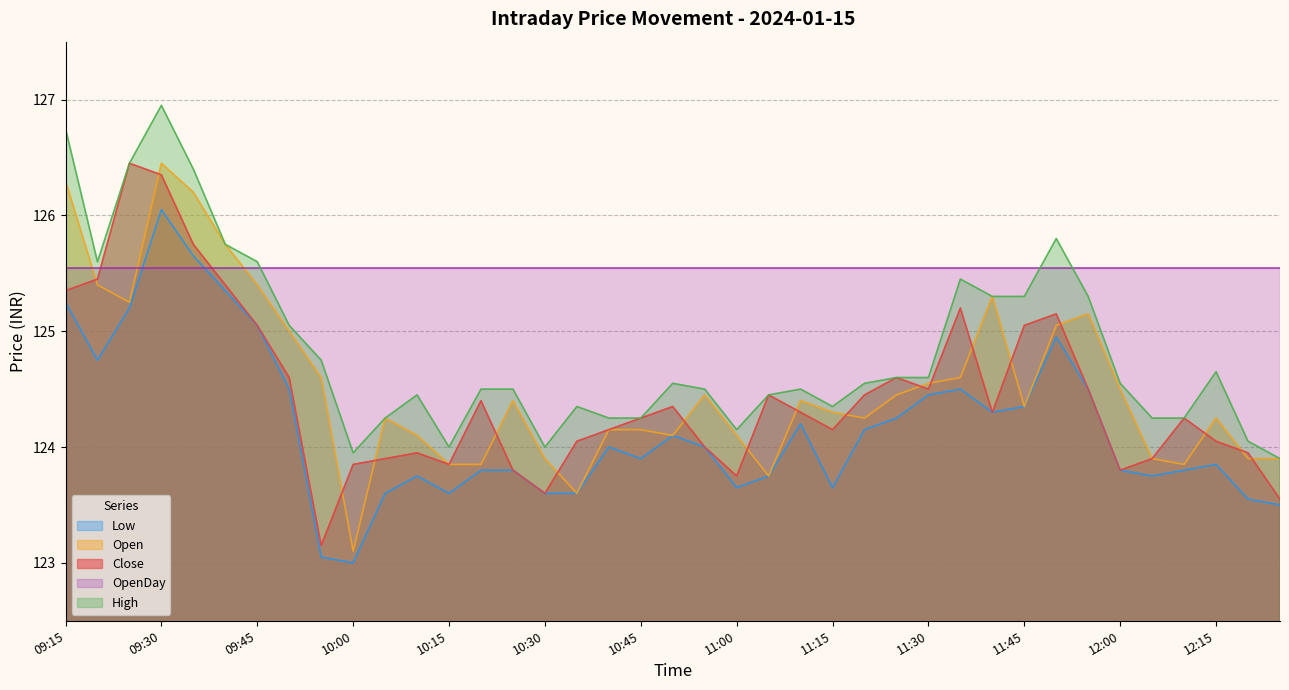

At which category is the sum across all series the highest?

09:30